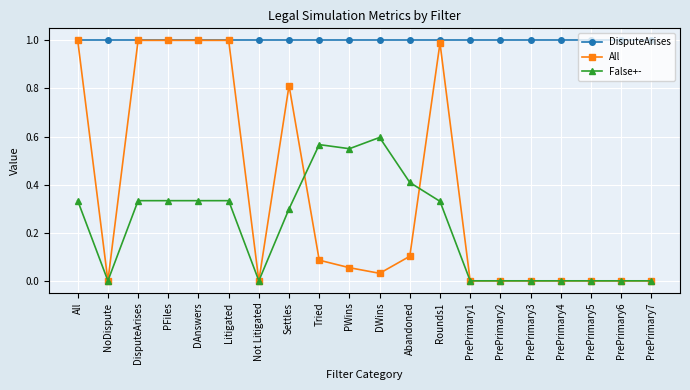

The value of False+- at DAnswers is 0.6. True or false?

False